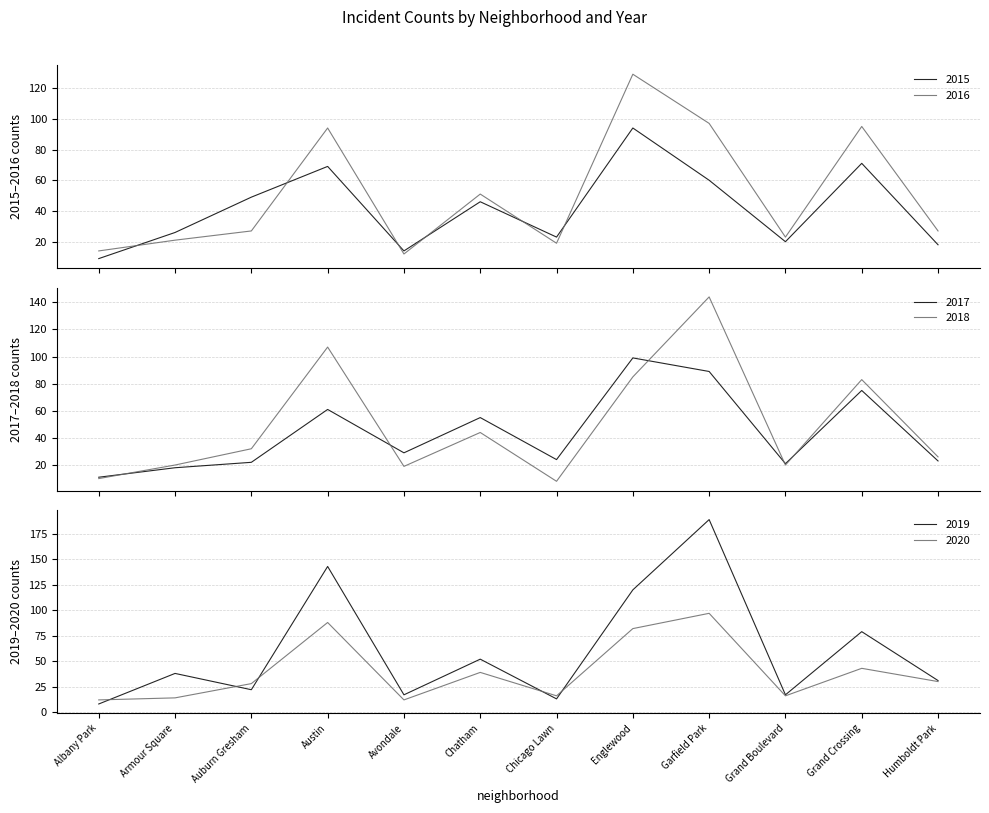

At Humboldt Park, list the series in order from smallest to largest.

2015, 2017, 2018, 2016, 2020, 2019